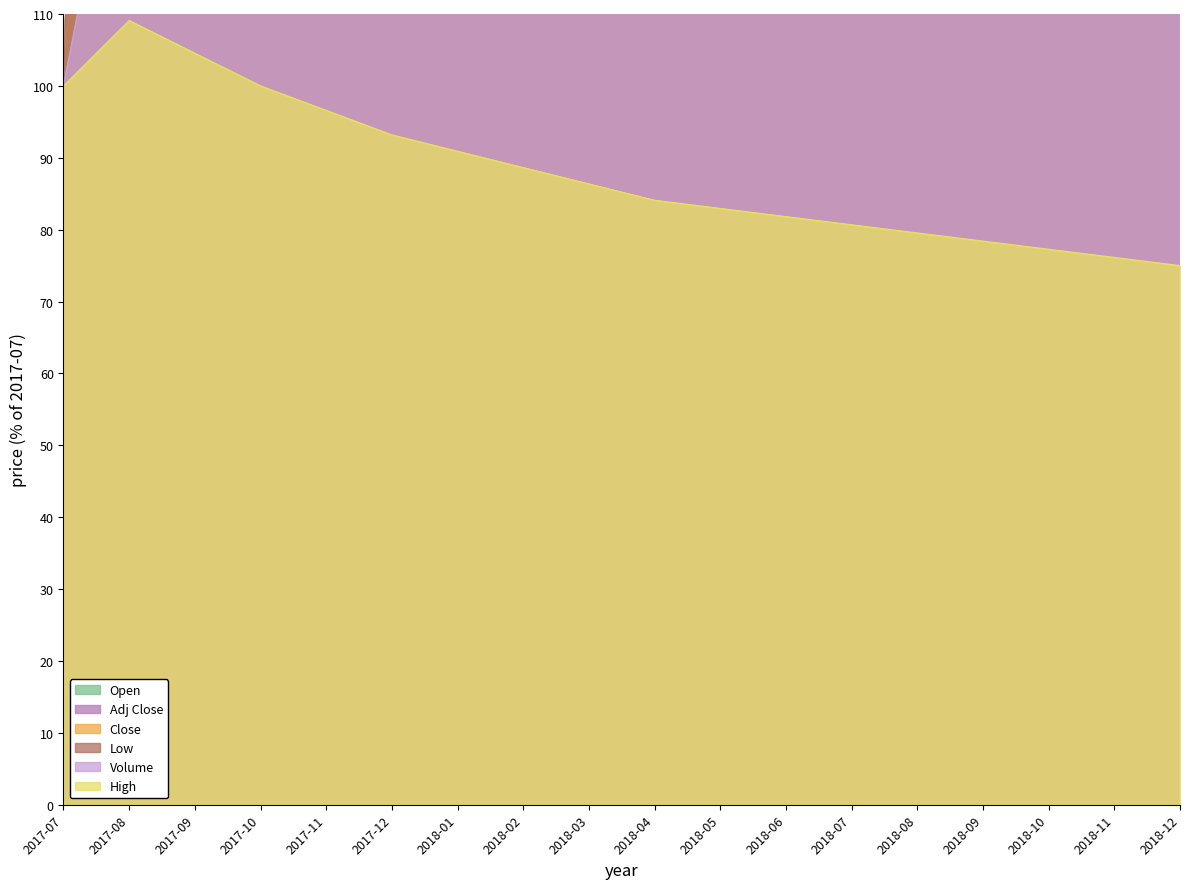

What is the label of the 10th point from the left?

2018-04